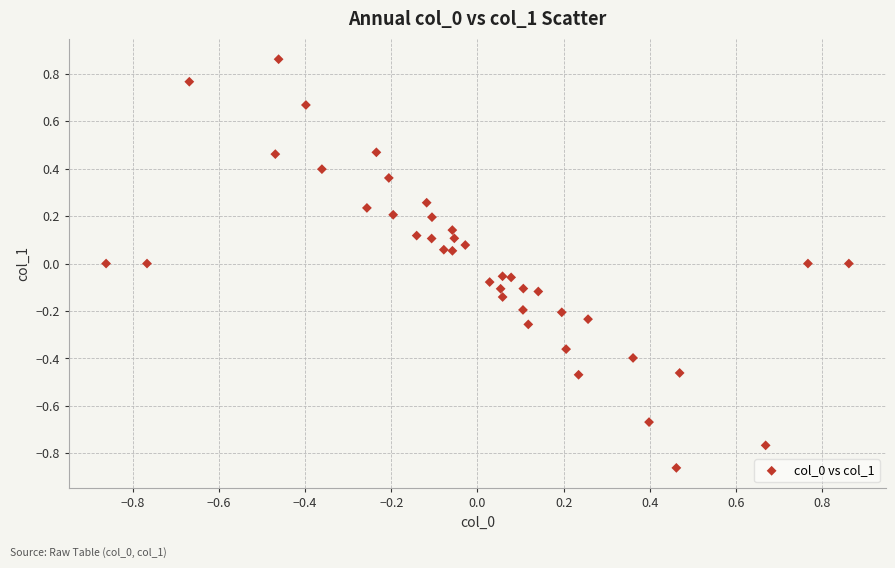

What is the range of X values (max minus min)?

1.7